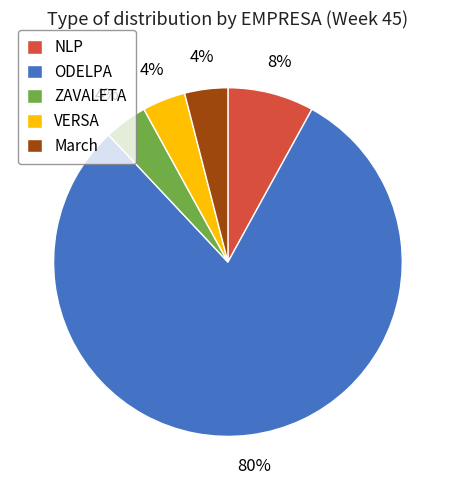

Which slice is the largest?

ODELPA